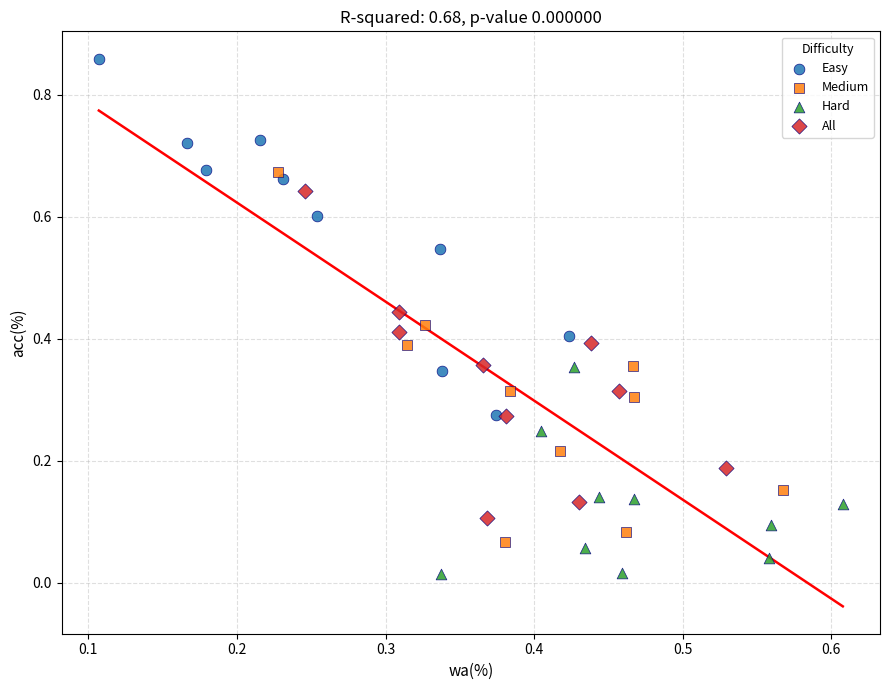

Which series reaches the maximum Y coordinate?

Easy